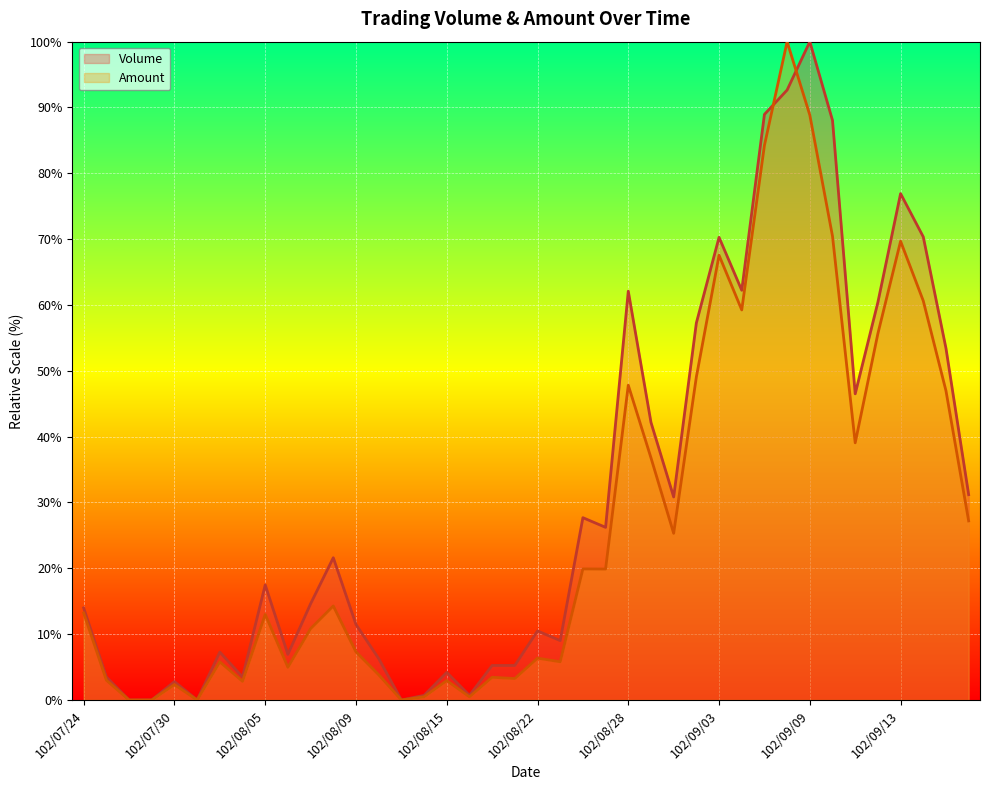

Between 27 and 39, which series saw the biggest shift?

Volume